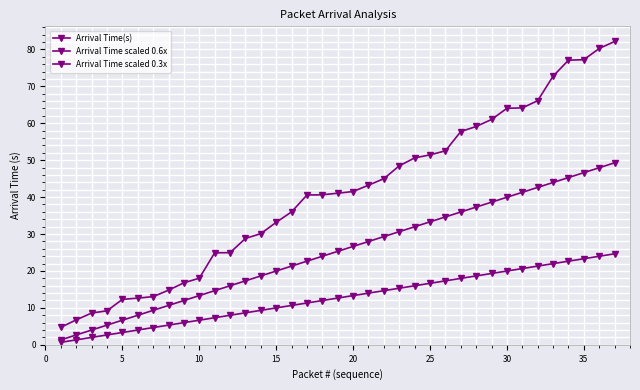

How many series are shown in this chart?

3